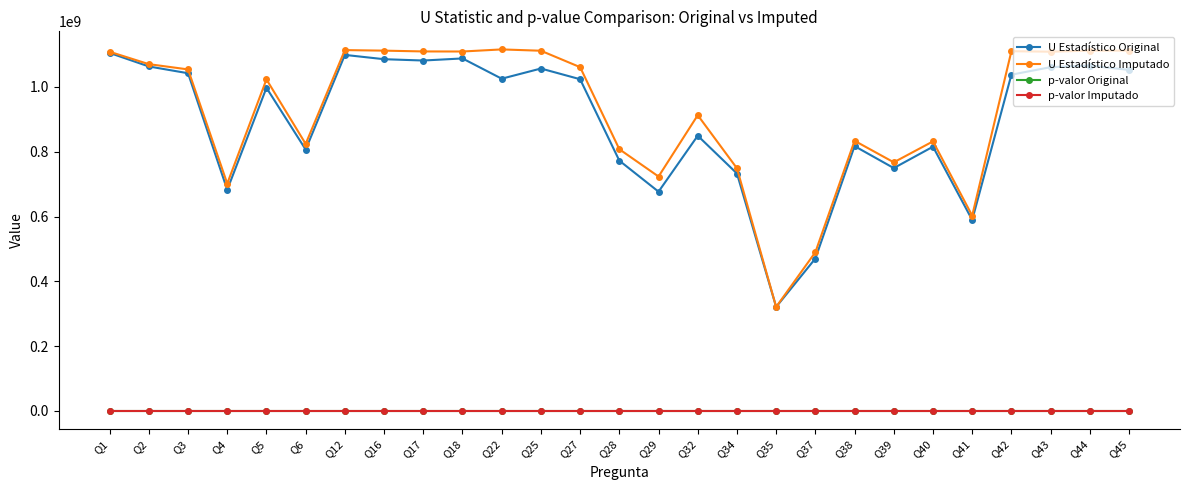

What is the lowest value of the U Estadístico Imputado series?

321144661.0